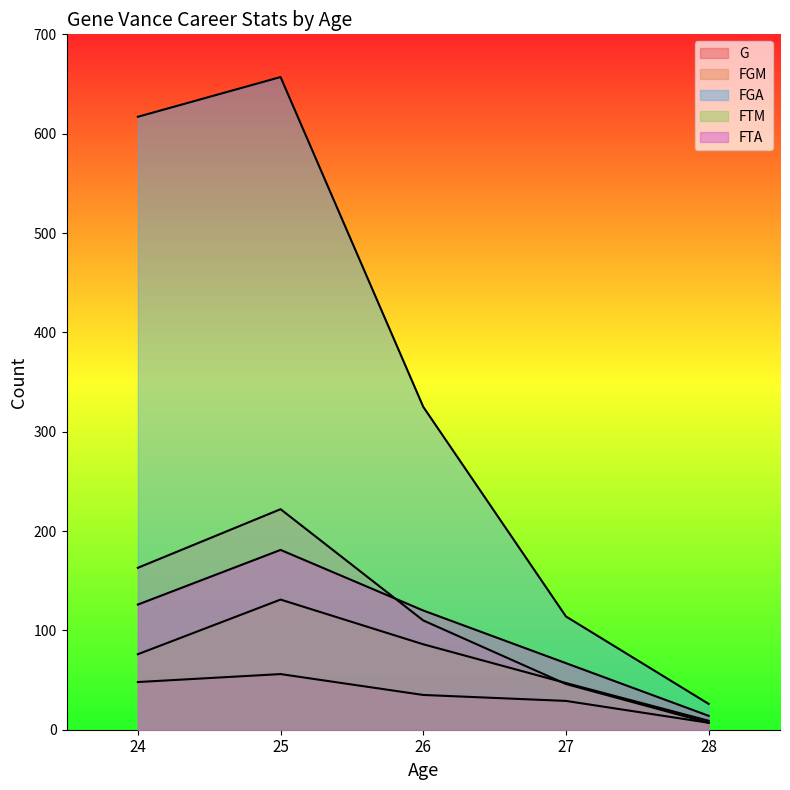

Is the value of FGM at 25 greater than the value of G at 26?

Yes